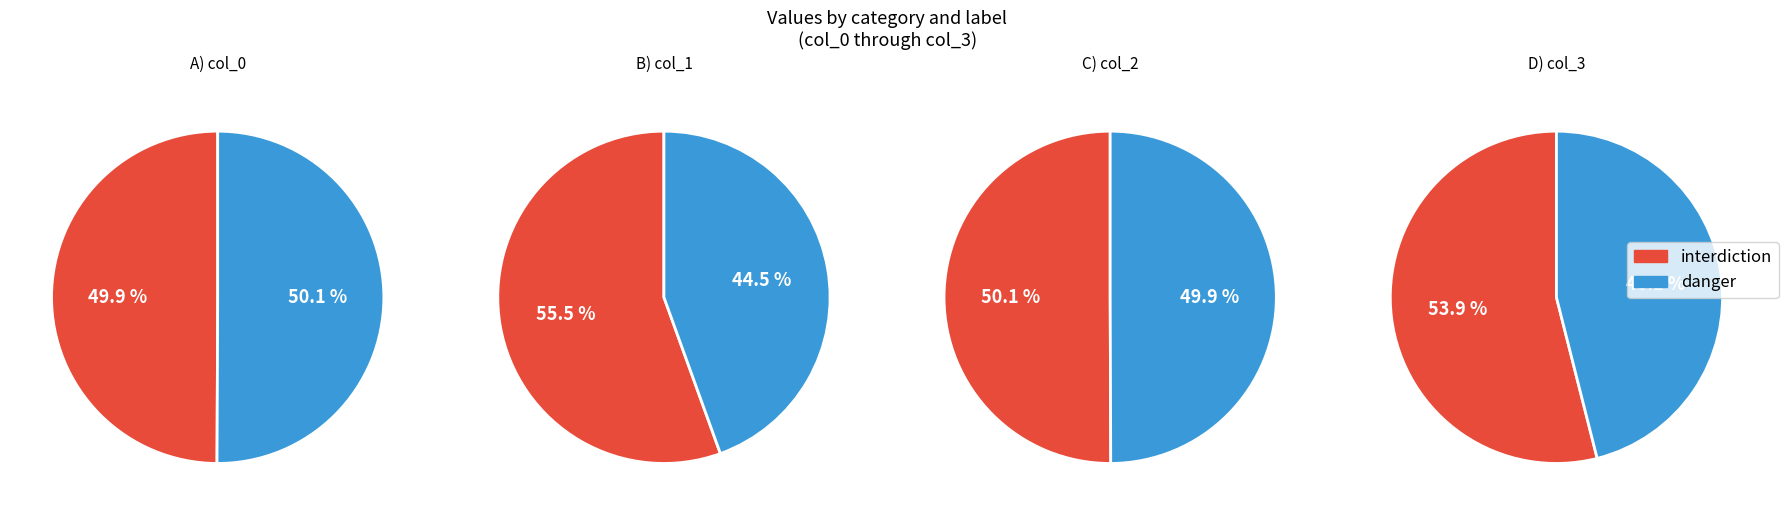

What is the majority slice?

danger